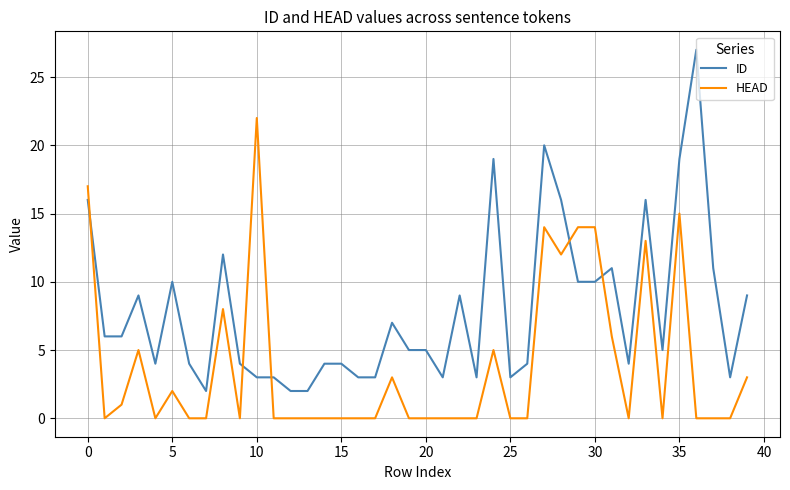

Which series has the largest range (max minus min)?

ID